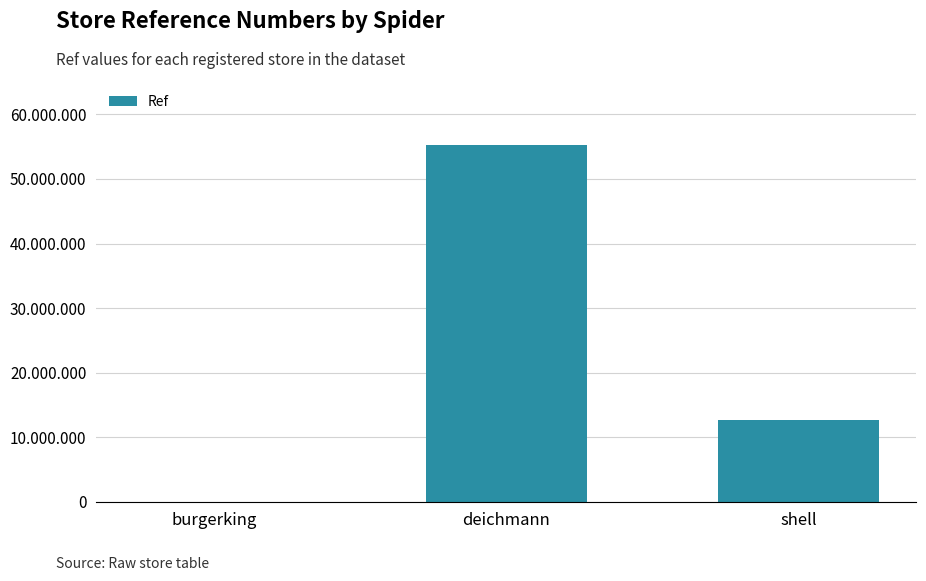

How many values are between 21382 and 55185461?

3